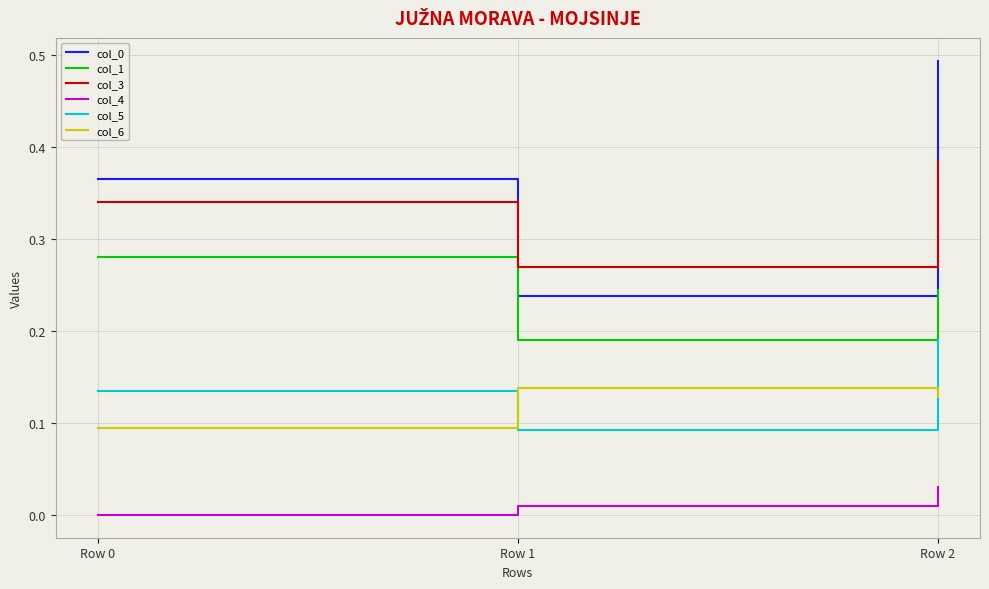

At which label does col_1 reach its minimum?

Row 1